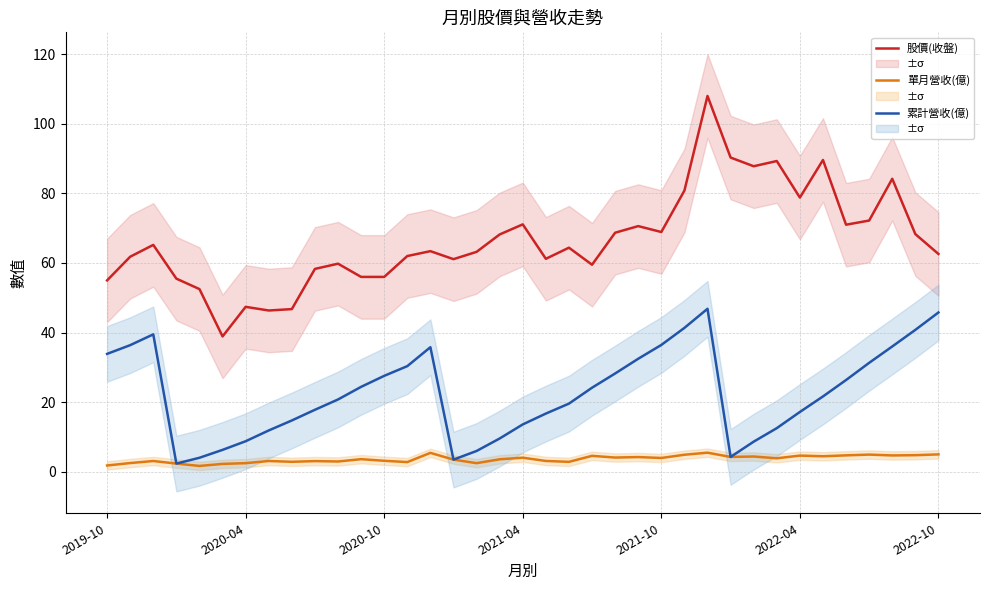

What is the lowest value of the 單月營收(億) series?

1.7